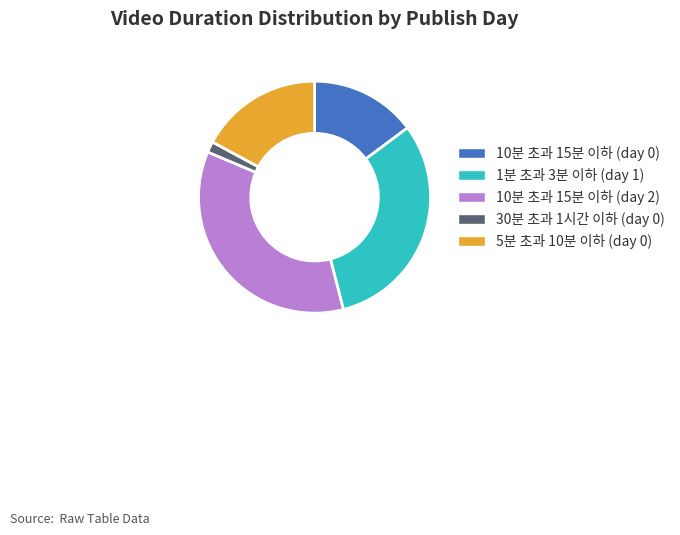

What is the smallest slice in the pie chart?

30분 초과 1시간 이하 (day 0)